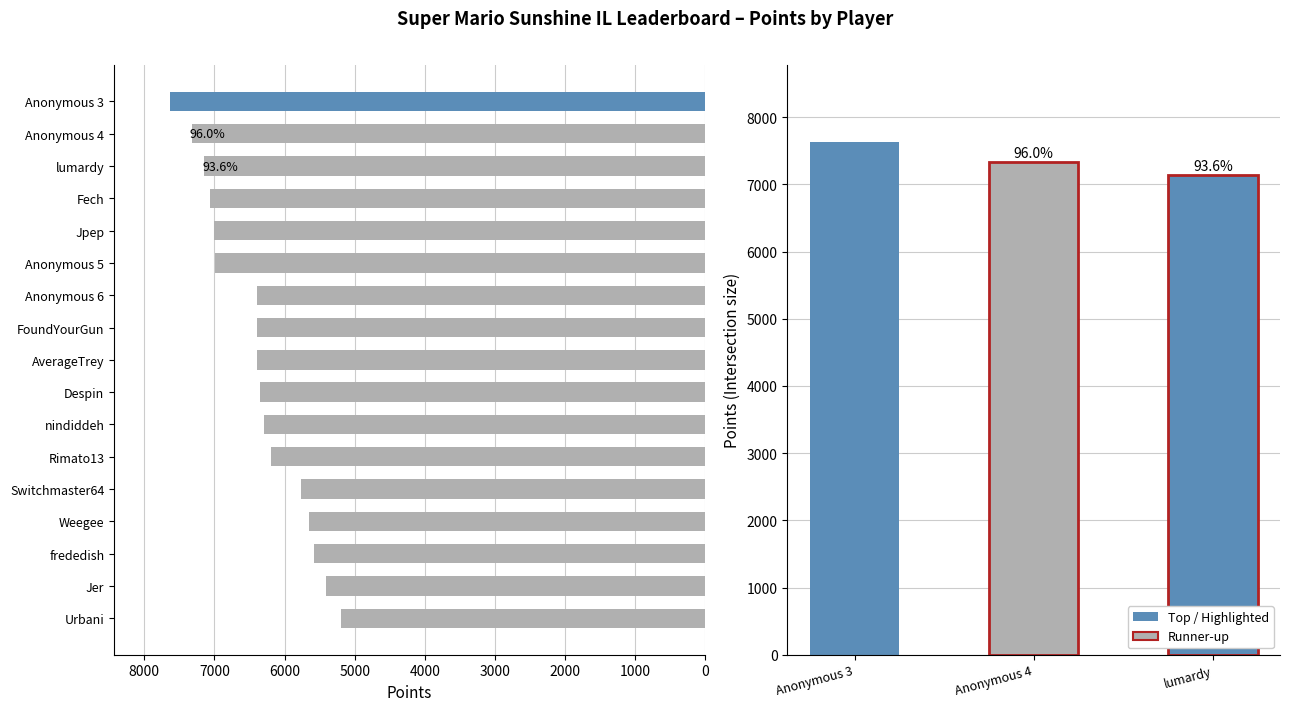

Reading left to right, extract all data points from this chart.

7631	7327	7145	7066	7002	6987	6395	6394	6394	6351	6300	6200	5769	5657	5579	5414	5190